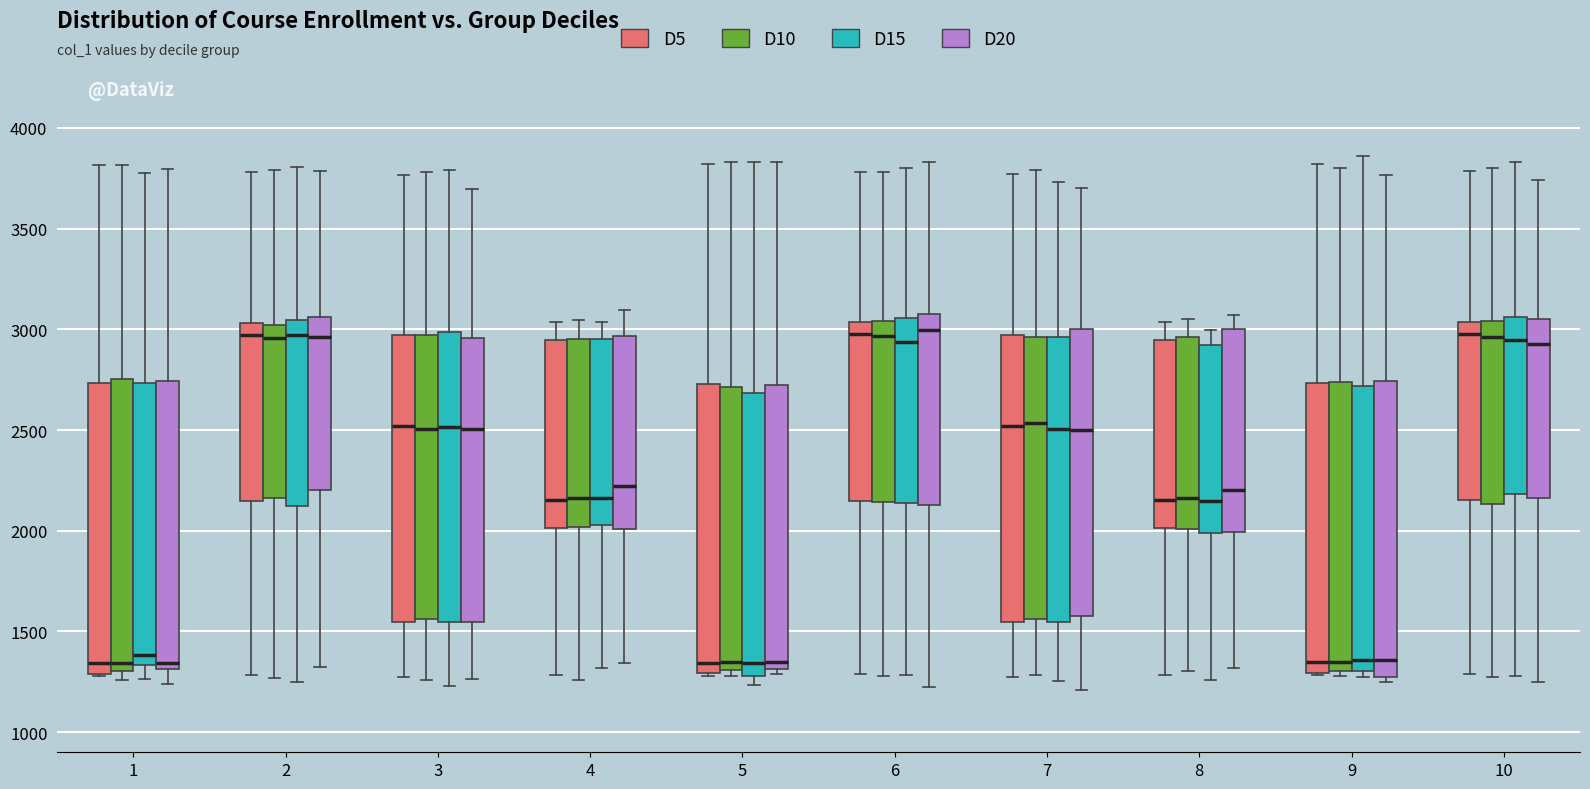

Reading left to right, read every box against the y-axis: the position of its median line, the range the box covers, and the ends of its whiskers. The values are not printed on the chart, so give them approximately, as read against the axis.

1 (D5): median 1350, box 1300 to 2750, whiskers 1300 to 3800
1 (D10): median 1350, box 1300 to 2750, whiskers 1250 to 3800
1 (D15): median 1400, box 1350 to 2750, whiskers 1250 to 3800
1 (D20): median 1350, box 1300 to 2750, whiskers 1250 to 3800
2 (D5): median 2950, box 2150 to 3050, whiskers 1300 to 3800
2 (D10): median 2950, box 2150 to 3000, whiskers 1250 to 3800
2 (D15): median 2950, box 2100 to 3050, whiskers 1250 to 3800
2 (D20): median 2950, box 2200 to 3050, whiskers 1300 to 3800
3 (D5): median 2500, box 1550 to 2950, whiskers 1250 to 3750
3 (D10): median 2500, box 1550 to 2950, whiskers 1250 to 3800
3 (D15): median 2500, box 1550 to 3000, whiskers 1250 to 3800
3 (D20): median 2500, box 1550 to 2950, whiskers 1250 to 3700
4 (D5): median 2150, box 2000 to 2950, whiskers 1300 to 3050
4 (D10): median 2150, box 2000 to 2950, whiskers 1250 to 3050
4 (D15): median 2150, box 2050 to 2950, whiskers 1300 to 3050
4 (D20): median 2200, box 2000 to 2950, whiskers 1350 to 3100
5 (D5): median 1350, box 1300 to 2750, whiskers 1300 to 3800
5 (D10): median 1350, box 1300 to 2700, whiskers 1300 (just below the box's lower edge) to 3850
5 (D15): median 1350, box 1300 to 2700, whiskers 1250 to 3850
5 (D20): median 1350, box 1300 to 2700, whiskers 1300 (just below the box's lower edge) to 3850
6 (D5): median 3000, box 2150 to 3050, whiskers 1300 to 3800
6 (D10): median 2950, box 2150 to 3050, whiskers 1300 to 3800
6 (D15): median 2950, box 2150 to 3050, whiskers 1300 to 3800
6 (D20): median 3000, box 2150 to 3050, whiskers 1250 to 3850
7 (D5): median 2500, box 1550 to 2950, whiskers 1300 to 3750
7 (D10): median 2550, box 1550 to 2950, whiskers 1300 to 3800
7 (D15): median 2500, box 1550 to 2950, whiskers 1250 to 3750
7 (D20): median 2500, box 1600 to 3000, whiskers 1200 to 3700
8 (D5): median 2150, box 2000 to 2950, whiskers 1300 to 3050
8 (D10): median 2150, box 2000 to 2950, whiskers 1300 to 3050
8 (D15): median 2150, box 2000 to 2900, whiskers 1250 to 3000
8 (D20): median 2200, box 2000 to 3000, whiskers 1300 to 3050
9 (D5): median 1350, box 1300 to 2750, whiskers 1300 to 3800
9 (D10): median 1350, box 1300 to 2750, whiskers 1300 (just below the box's lower edge) to 3800
9 (D15): median 1350, box 1300 to 2700, whiskers 1300 (just below the box's lower edge) to 3850
9 (D20): median 1350, box 1250 to 2750, whiskers 1250 (just below the box's lower edge) to 3750
10 (D5): median 3000, box 2150 to 3050, whiskers 1300 to 3800
10 (D10): median 2950, box 2150 to 3050, whiskers 1250 to 3800
10 (D15): median 2950, box 2200 to 3050, whiskers 1300 to 3850
10 (D20): median 2950, box 2150 to 3050, whiskers 1250 to 3750